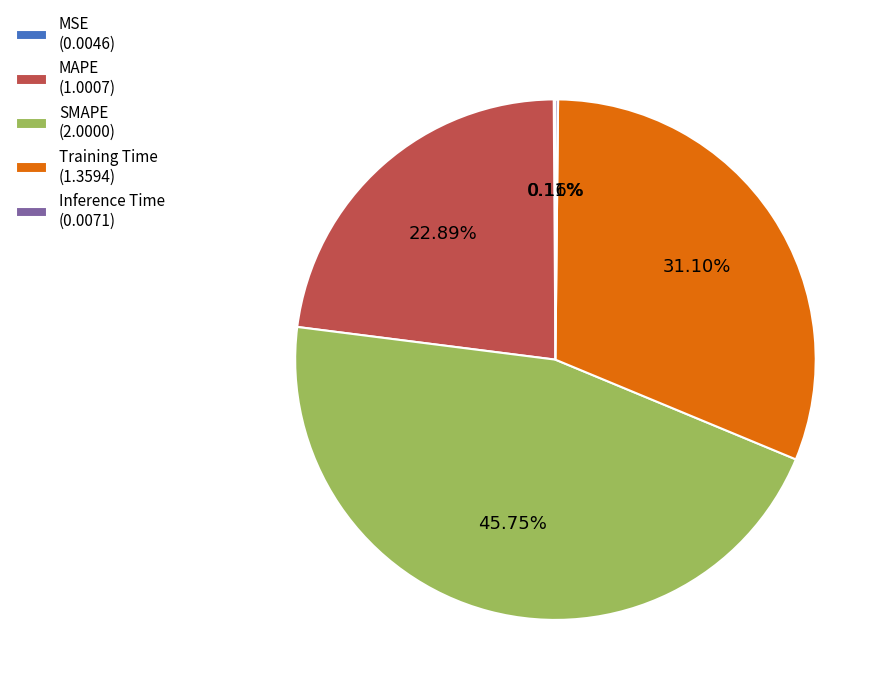

Combined, what portion of the pie is Training Time and SMAPE?

76.8%